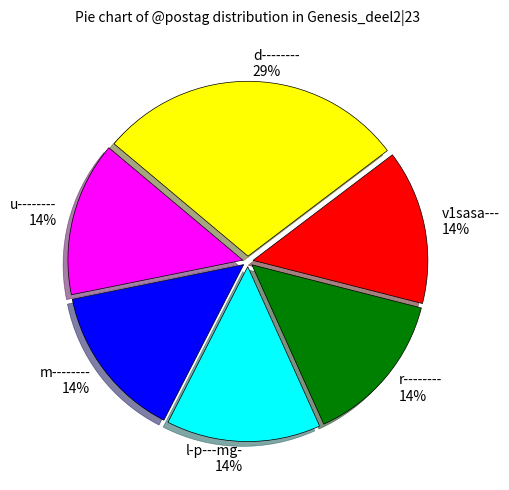

How many slices are in this pie chart?

6